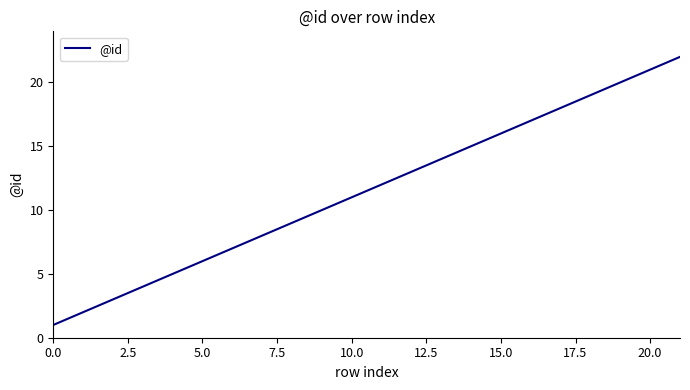

What is the difference between the maximum and minimum values?

21